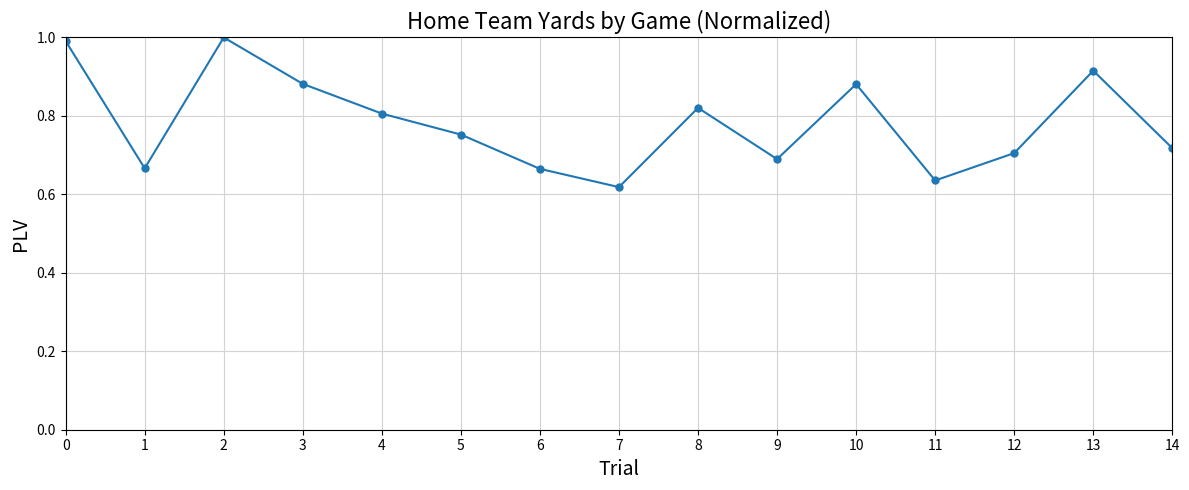

What is the difference between the values at 10 and 4?

0.1